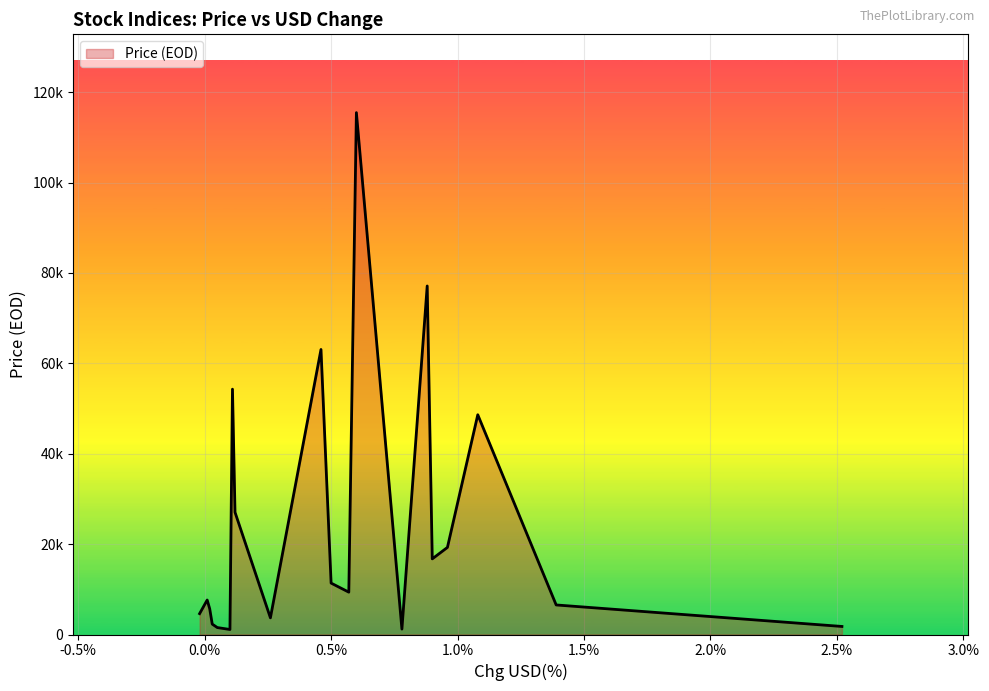

Does the chart have visible grid lines?

Yes